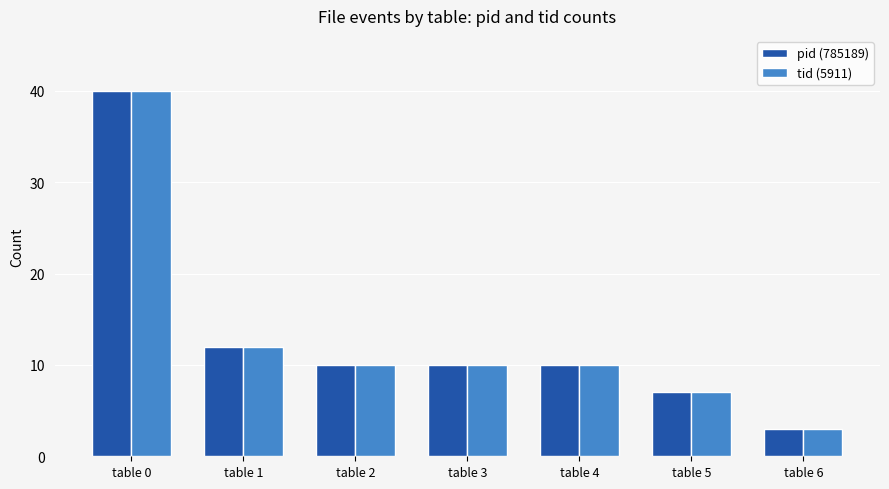

The value of pid (785189) at table 4 is 14. True or false?

False